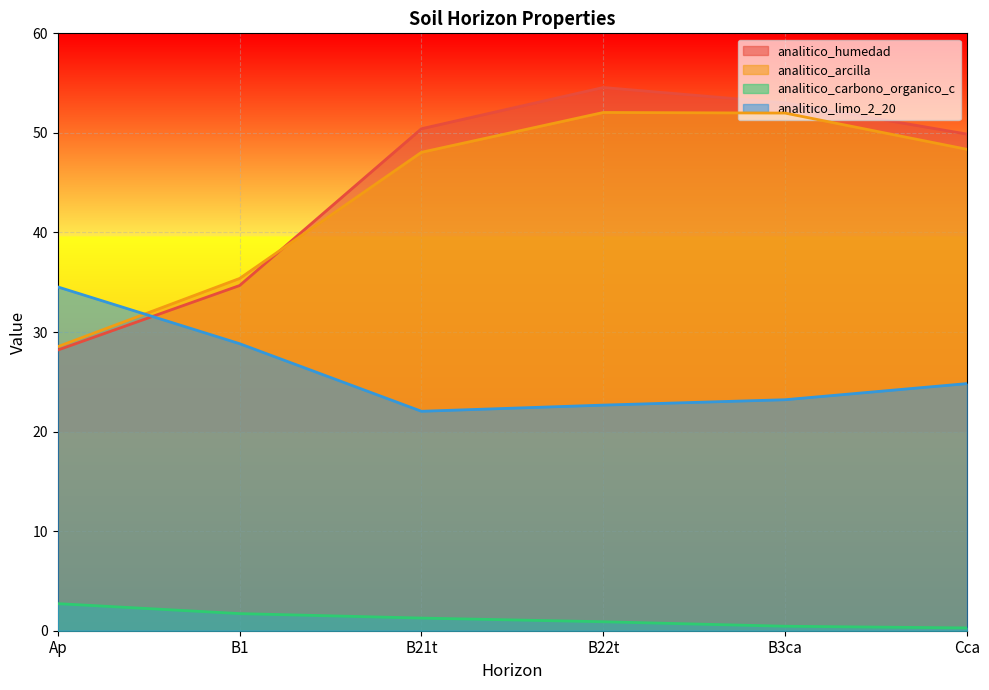

What is the difference between the analitico_carbono_organico_c values at B3ca and B22t?

0.5